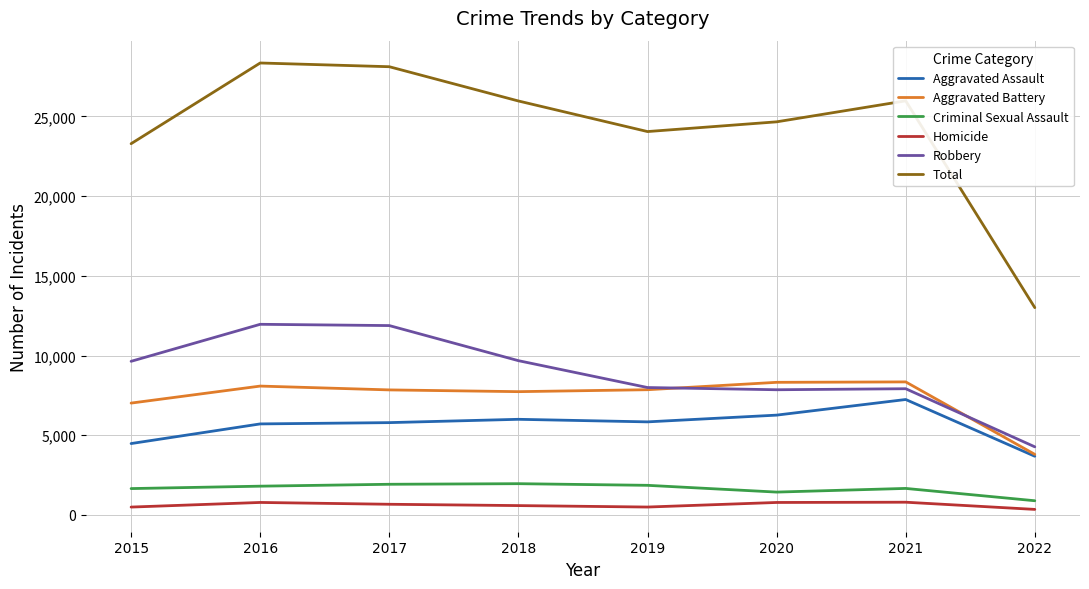

True or false: Criminal Sexual Assault and Aggravated Battery intersect in this chart.

False